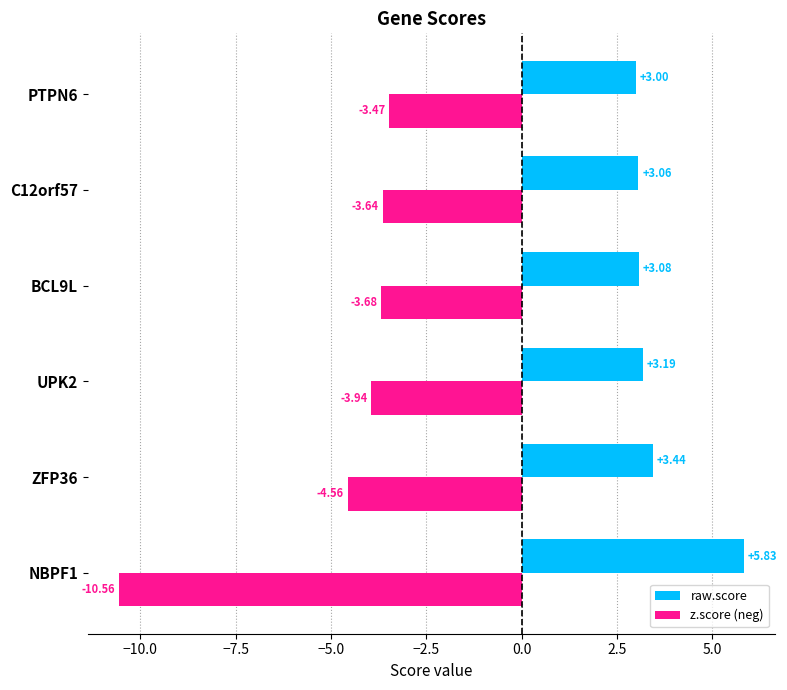

What is the difference between the highest and lowest values at C12orf57?

6.7